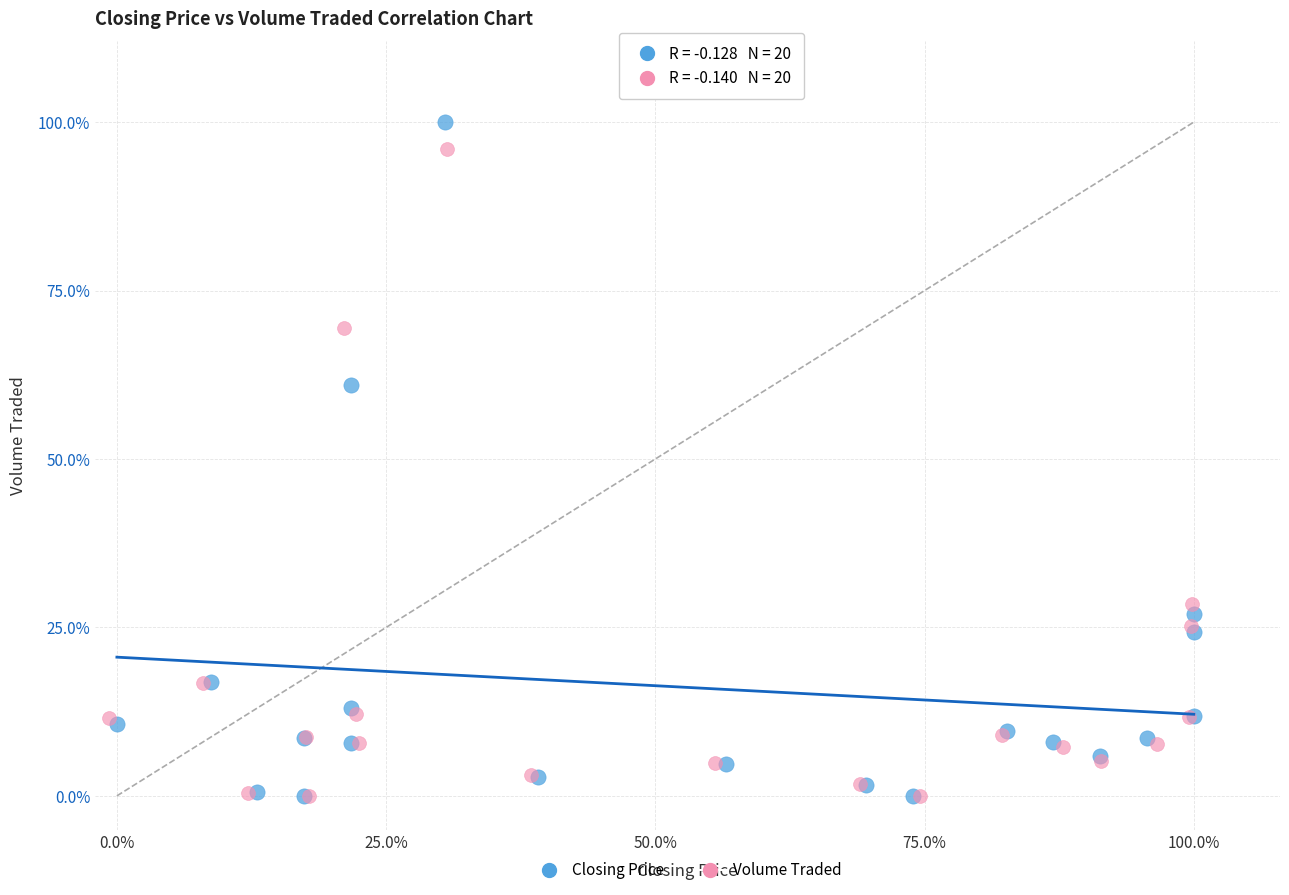

What are all the series names shown in the legend?

Closing Price, Volume Traded